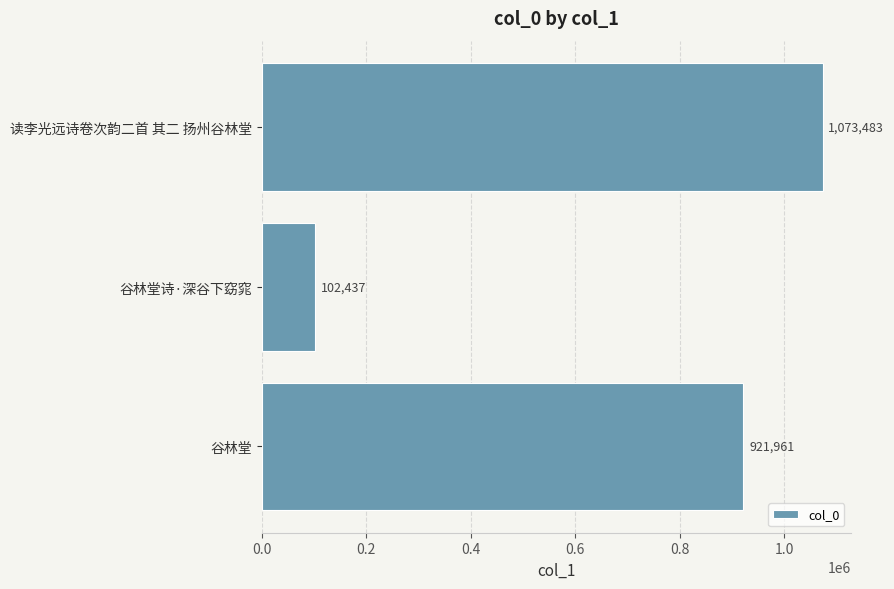

What is the label of the 2nd bar from the top?

谷林堂诗·深谷下窈窕